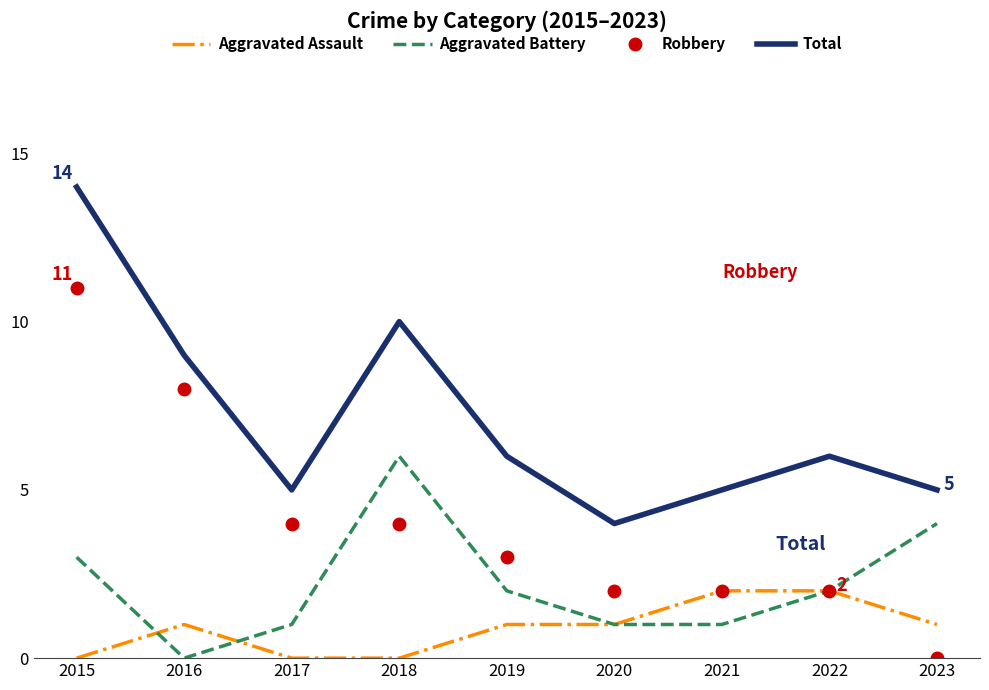

List the series in order of their peak value, lowest first.

Aggravated Assault, Aggravated Battery, Robbery, Total